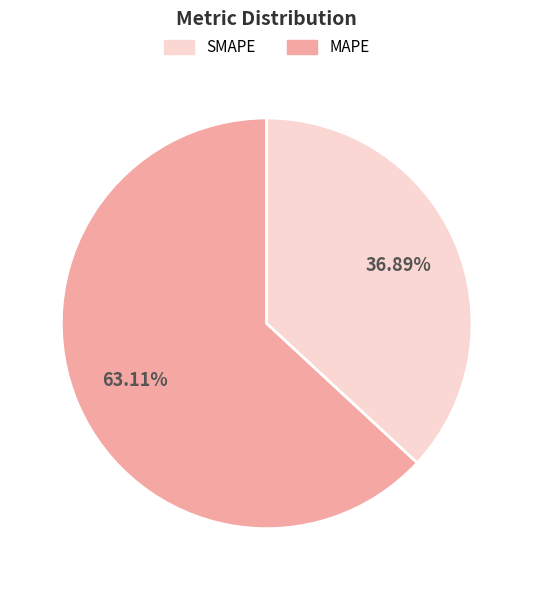

How many segments does this pie chart have?

2